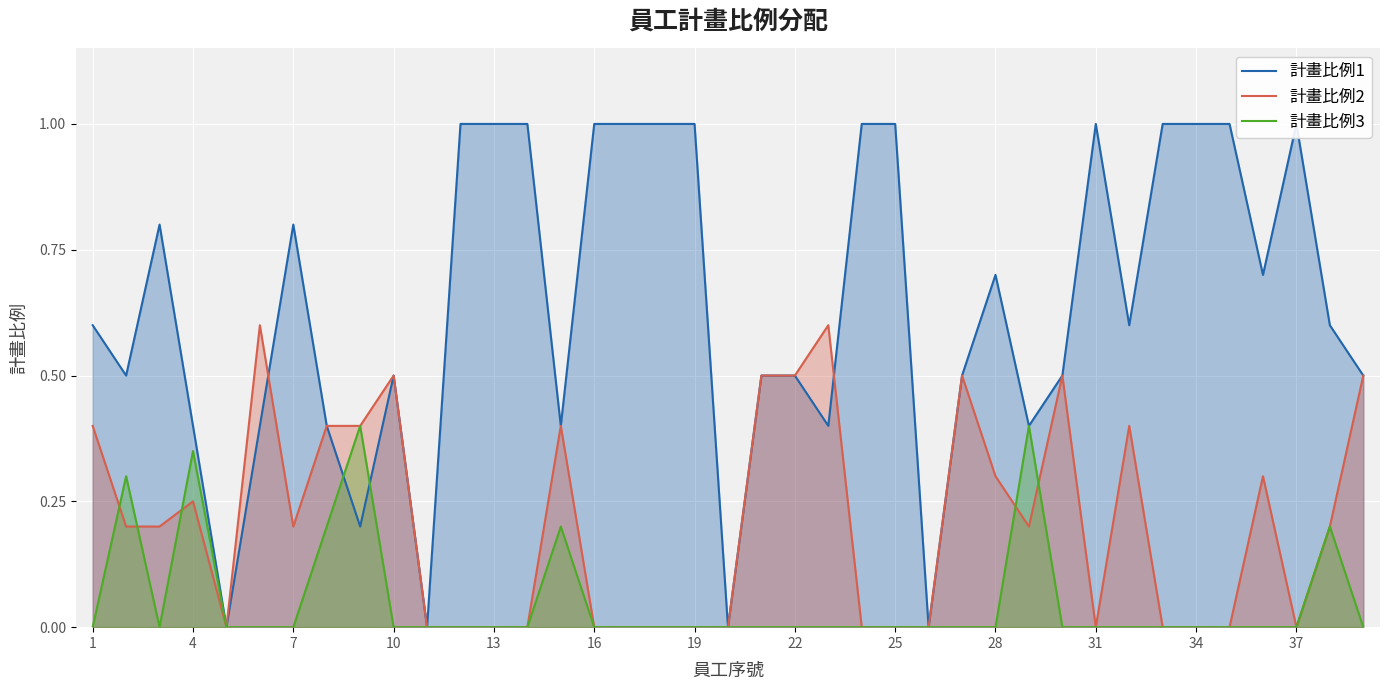

What is the average value of the 計畫比例1 series?

0.6